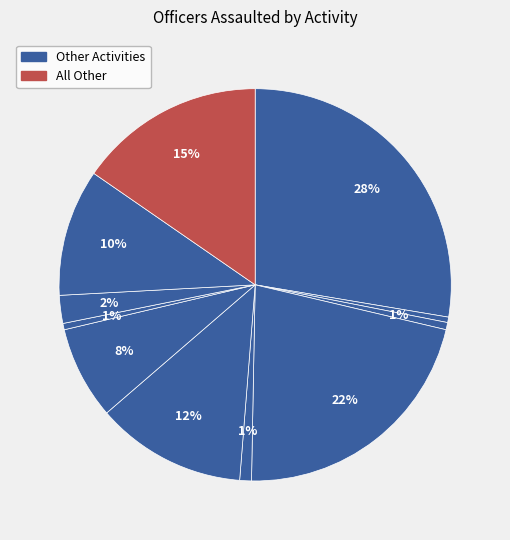

Does any single category account for the majority?

No